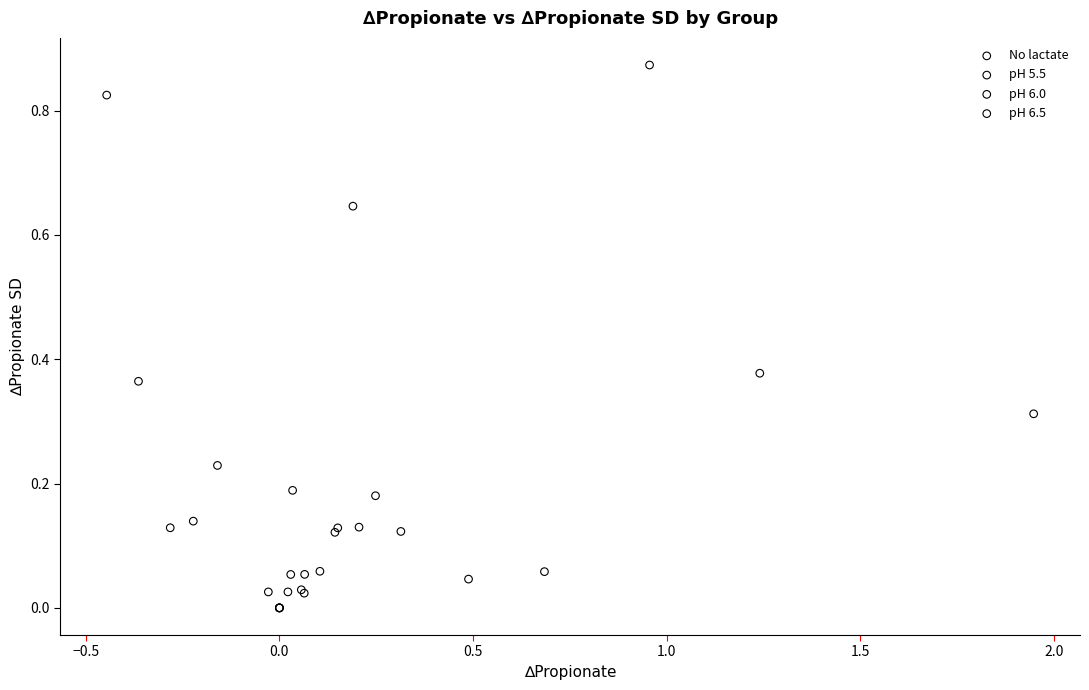

Which series has the widest spread of Y values?

No lactate